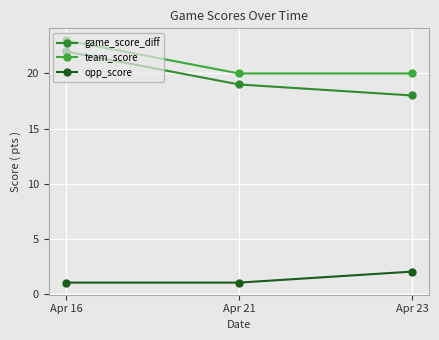

Between Apr 23 and Apr 16, which is larger?

Apr 16